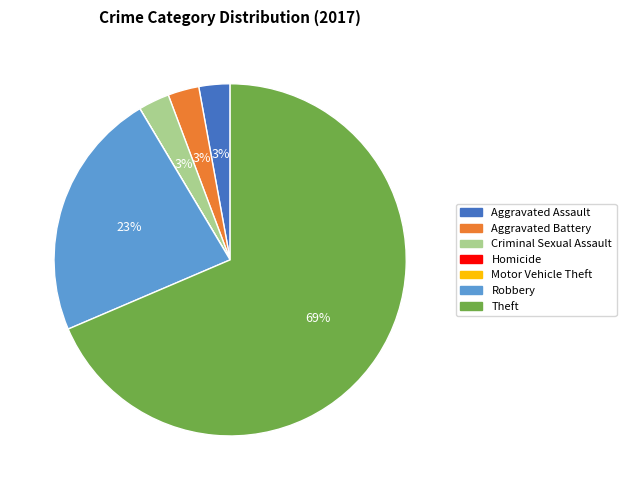

Do Aggravated Battery and Criminal Sexual Assault together represent more than half of the pie?

No